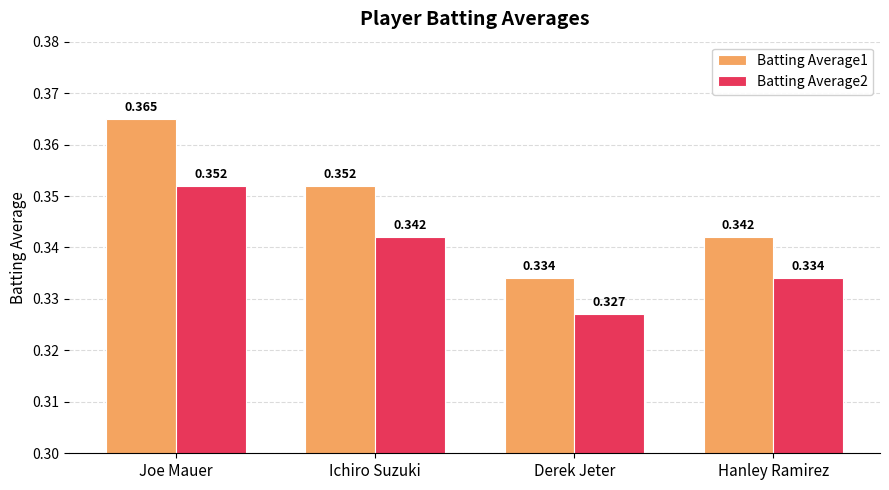

Which series has the widest spread of values?

Batting Average1